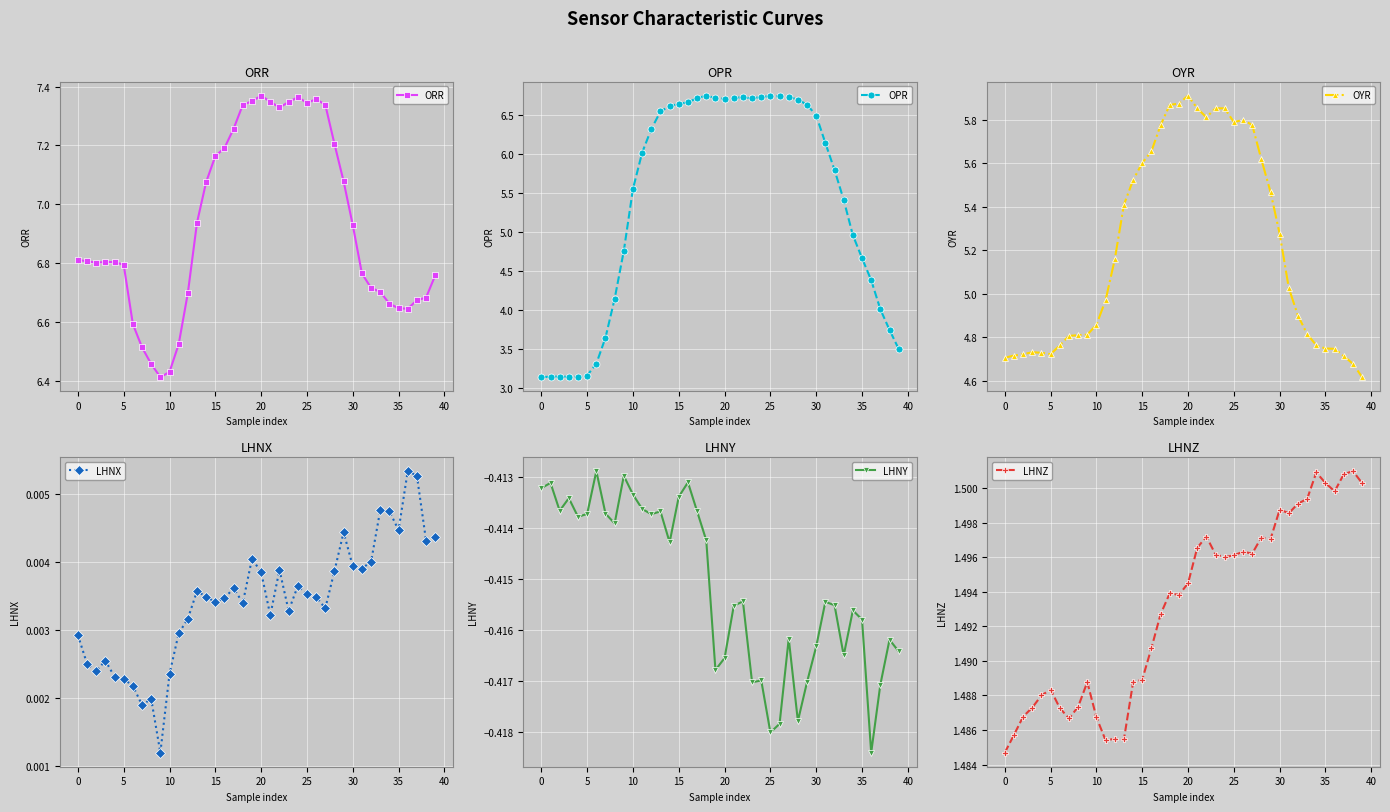

True or false: ORR has more than 1 points higher than both neighbors.

True